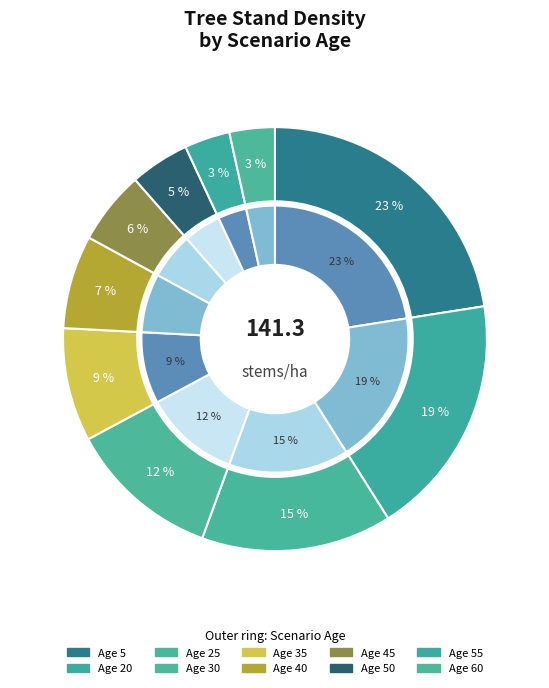

Is there a majority slice in this chart?

No